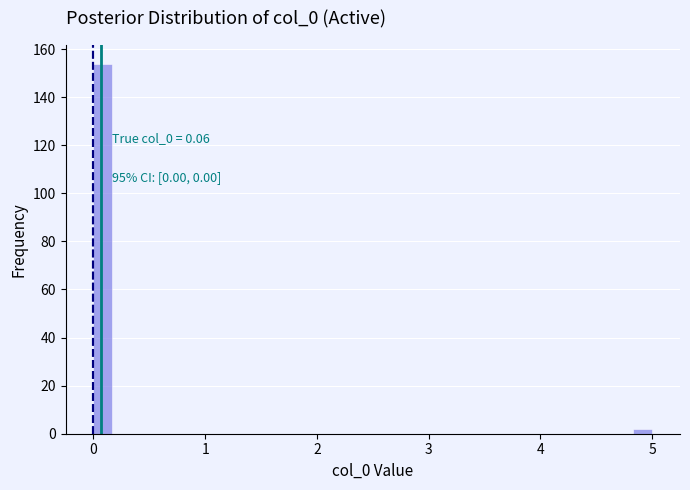

Read against the x-axis, roughly where is the centre of the tallest bar?

0.1